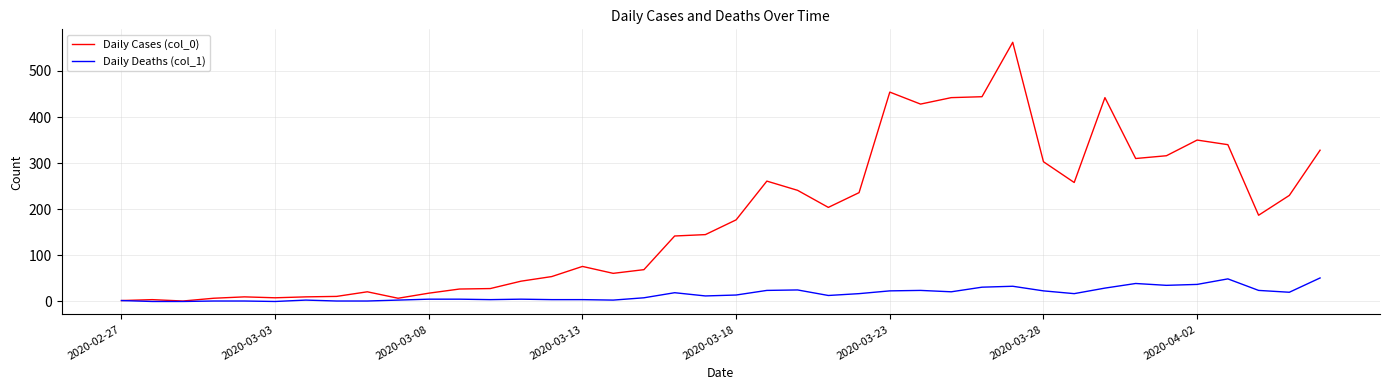

Which series has the largest total across all categories?

Daily Cases (col_0)